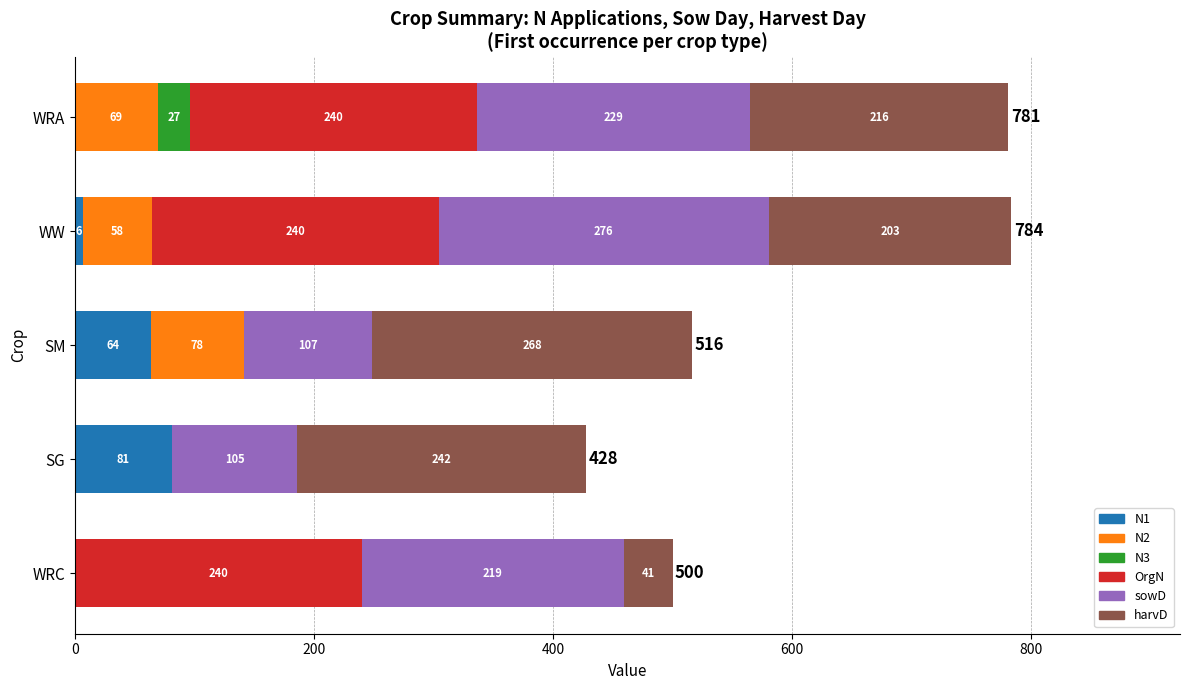

What is the highest value of the N1 series?

80.9